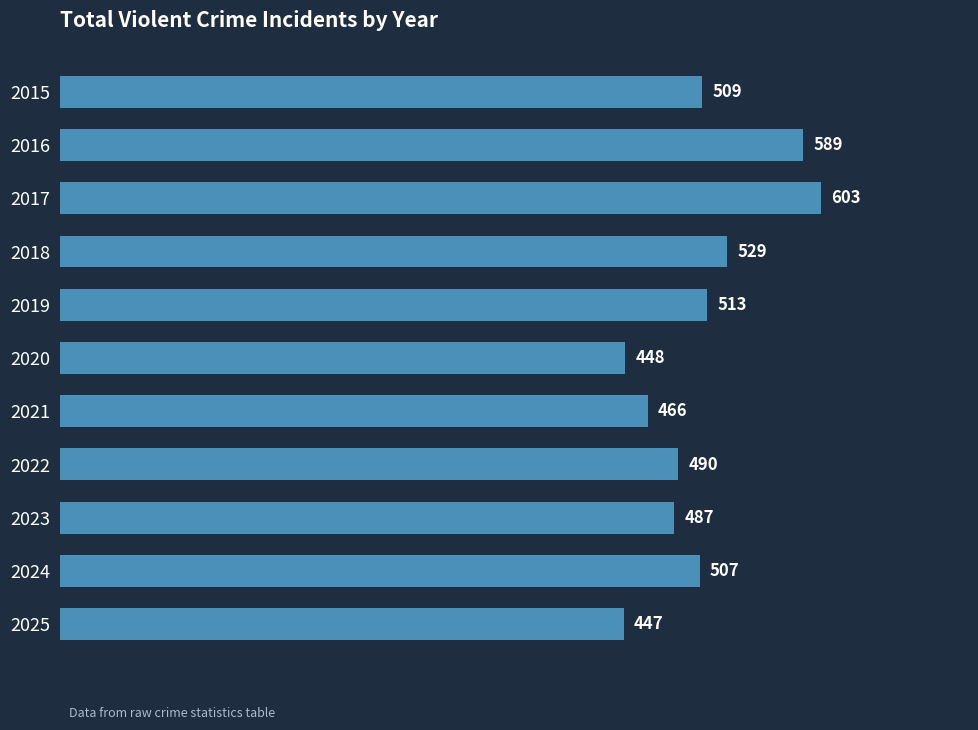

What is the change in value from 2017 to 2020?

-155